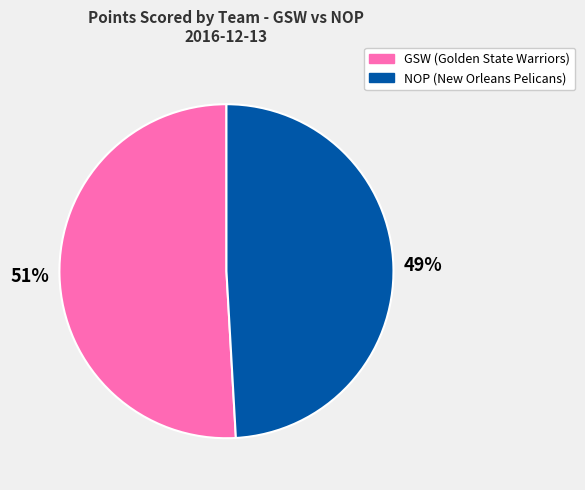

Is there a majority slice in this chart?

Yes